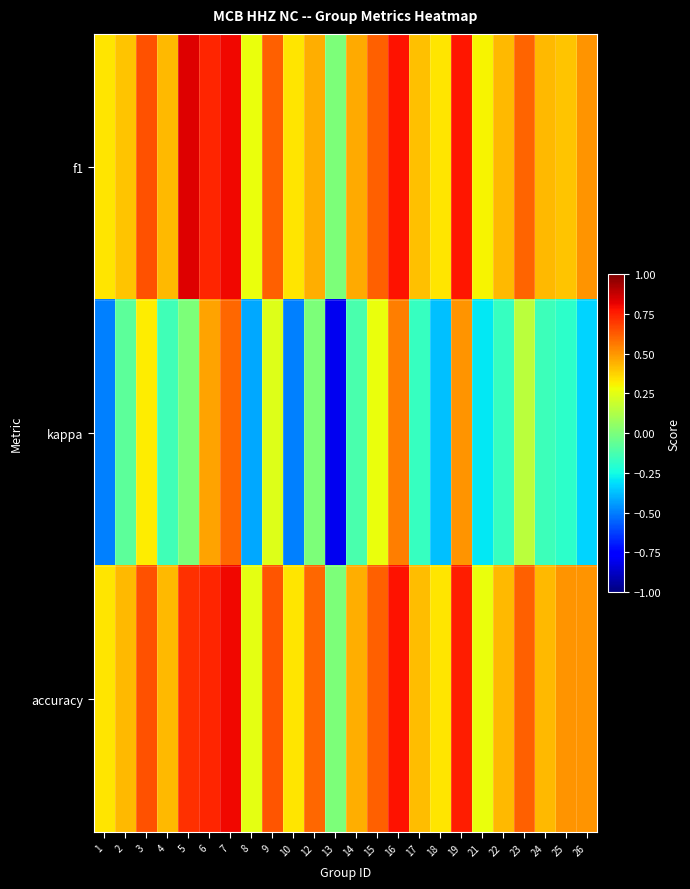

At which category is the sum across all series the highest?

7